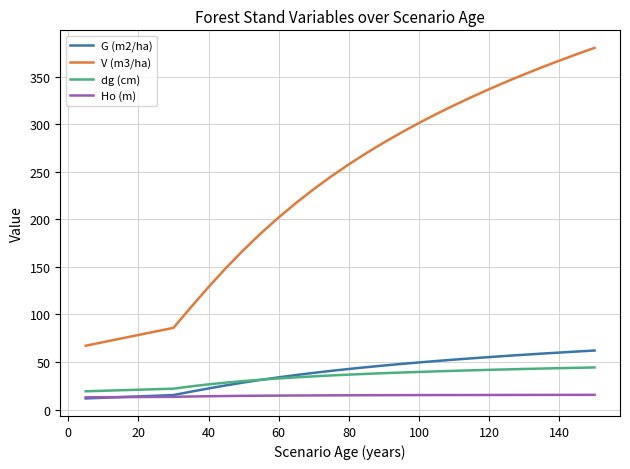

True or false: V (m3/ha) and dg (cm) cross at least once.

False